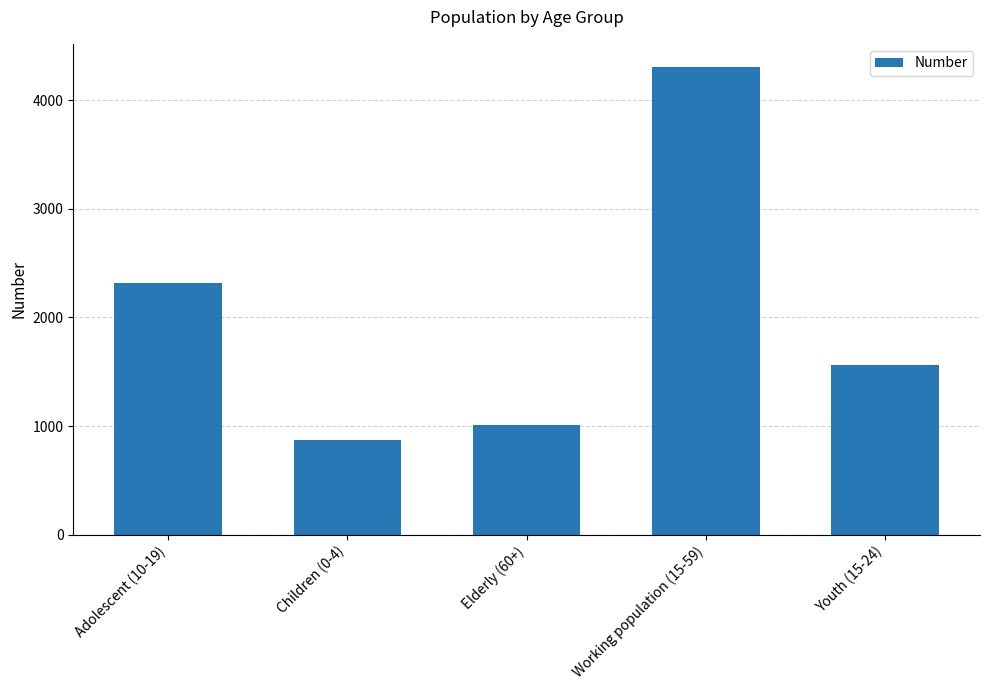

Reading left to right, transcribe all the data shown in this chart.

Adolescent (10-19)=2321	Children (0-4)=875	Elderly (60+)=1009	Working population (15-59)=4303	Youth (15-24)=1561